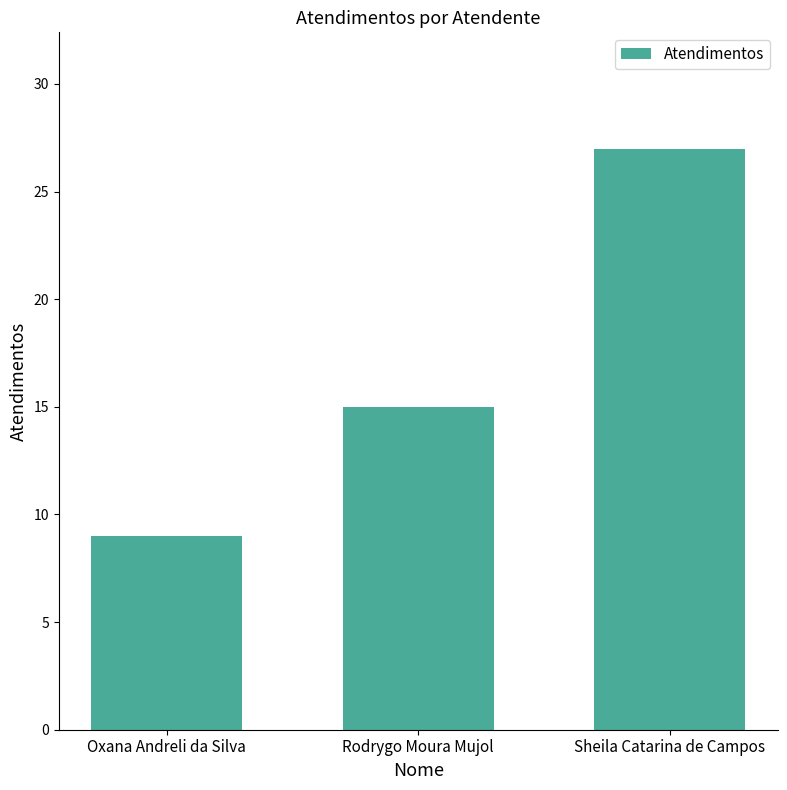

What is the label of the 1st bar from the left?

Oxana Andreli da Silva